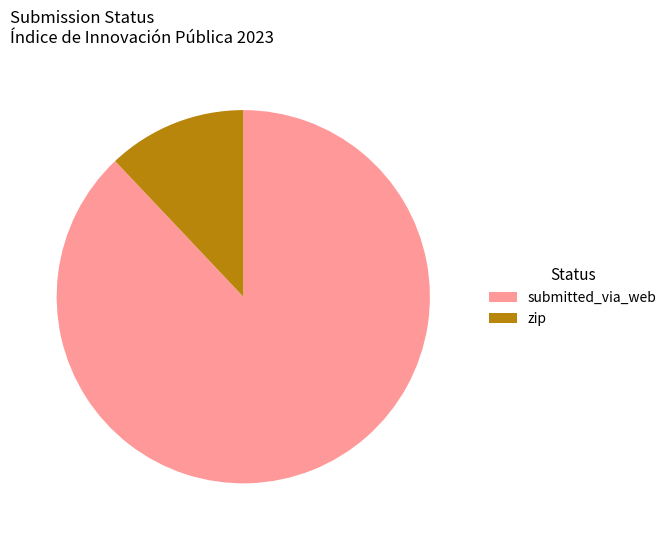

What is the smallest slice in the pie chart?

zip